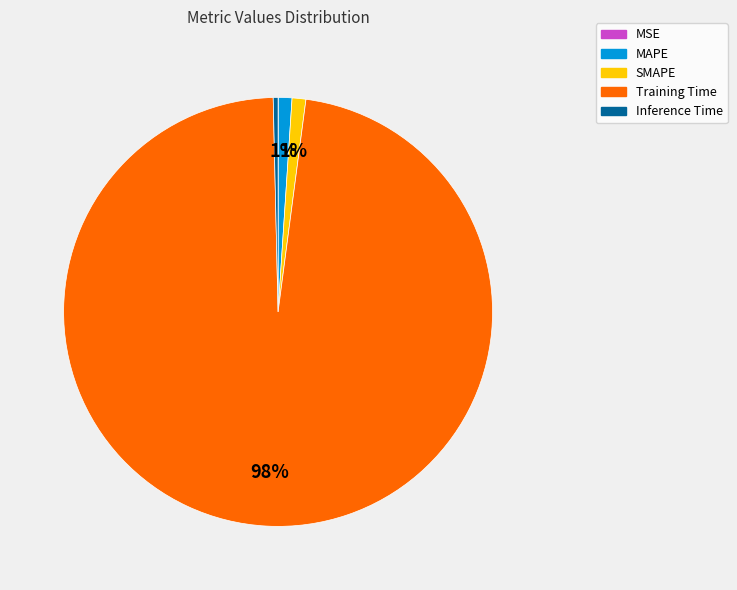

What is the largest slice in the pie chart?

Training Time